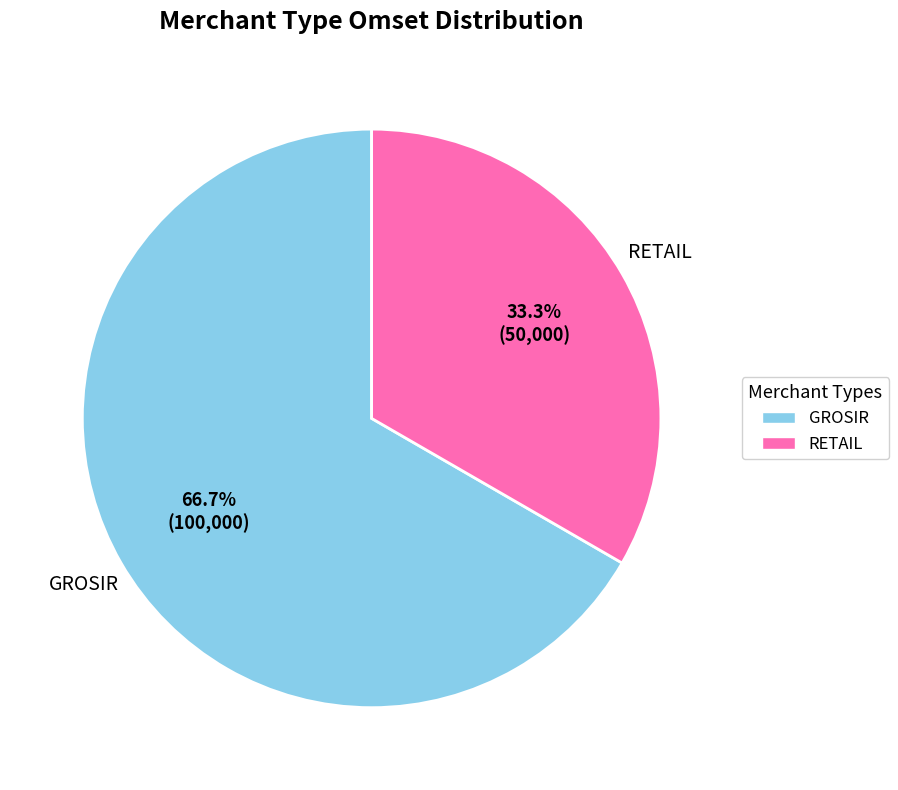

Is there any slice that represents more than half of the pie?

Yes